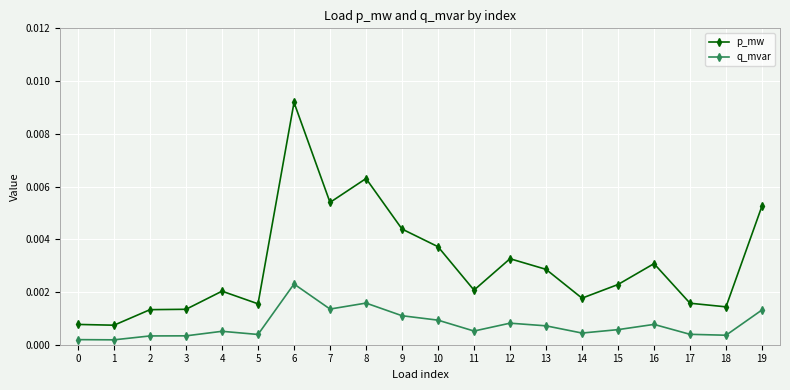

Which series has the largest total across all categories?

p_mw